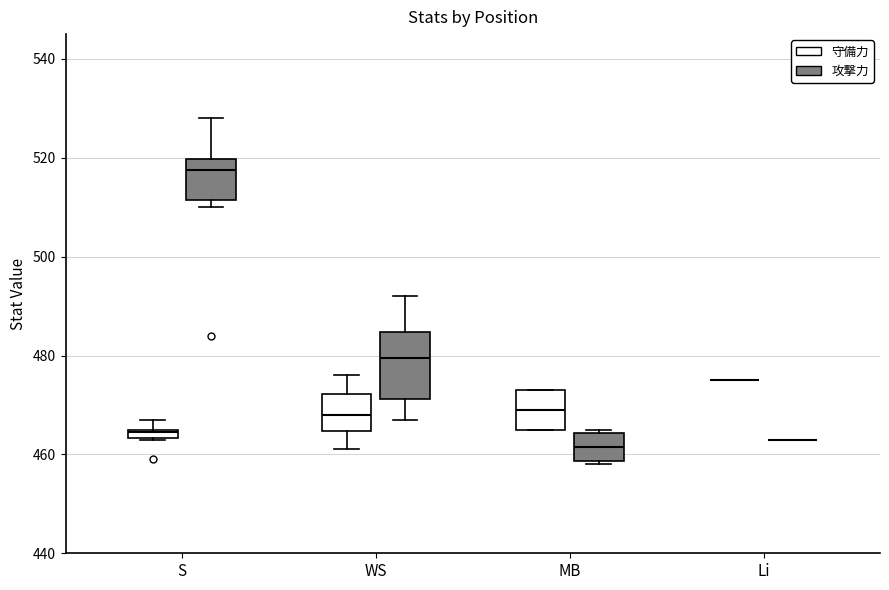

Where is the upper edge of the box for S (守備力) on the y-axis? The values are not printed on the chart, so give them approximately, as read against the axis.

466